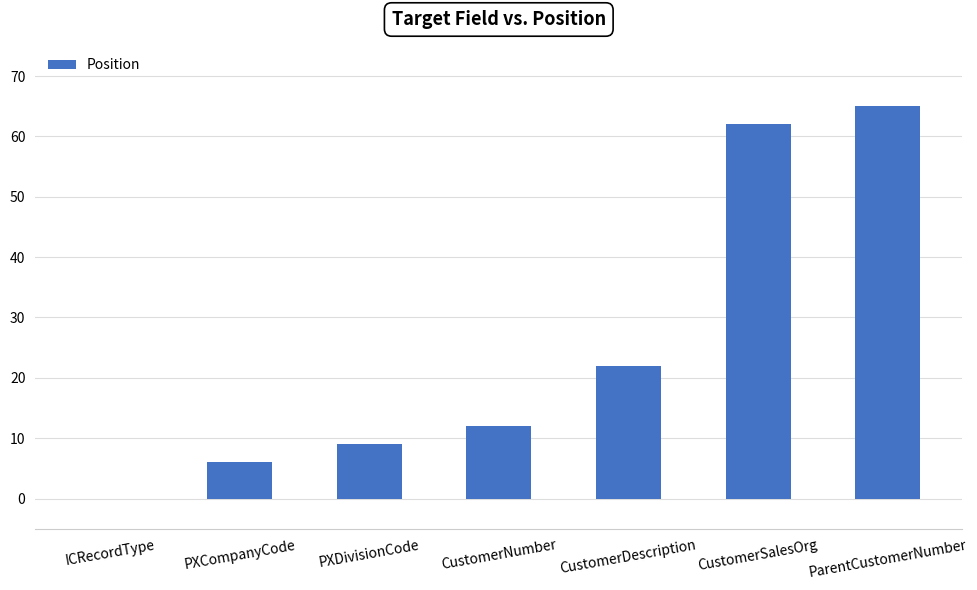

What value does the data have at CustomerNumber?

12